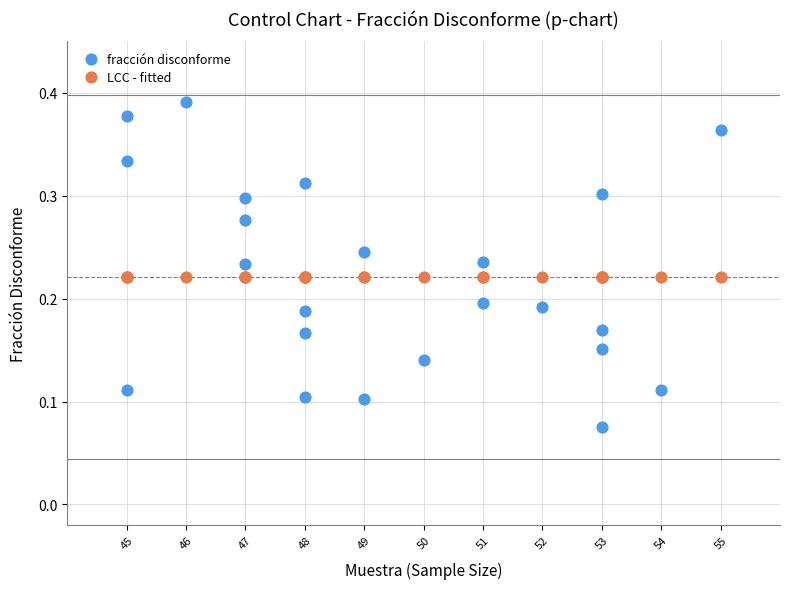

Which series contains the highest Y value?

fracción disconforme